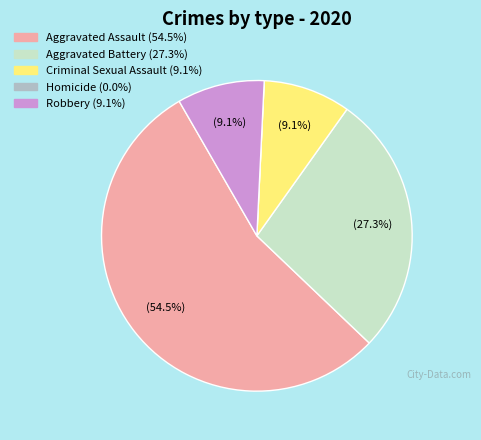

To the nearest percent, what percentage of the pie is Aggravated Battery?

27%